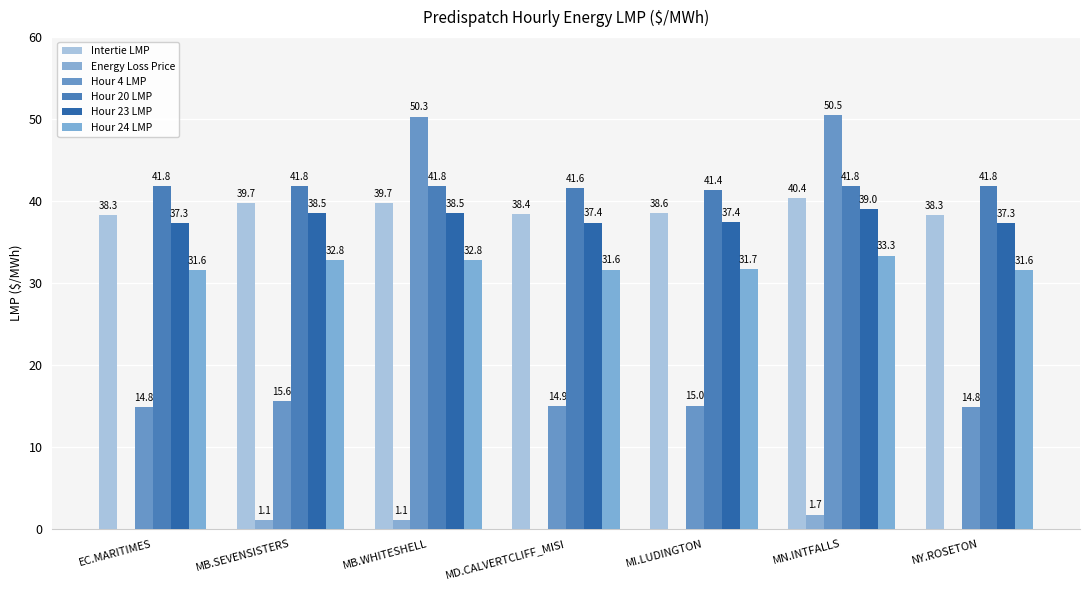

Which category has the highest value across all series?

MN.INTFALLS